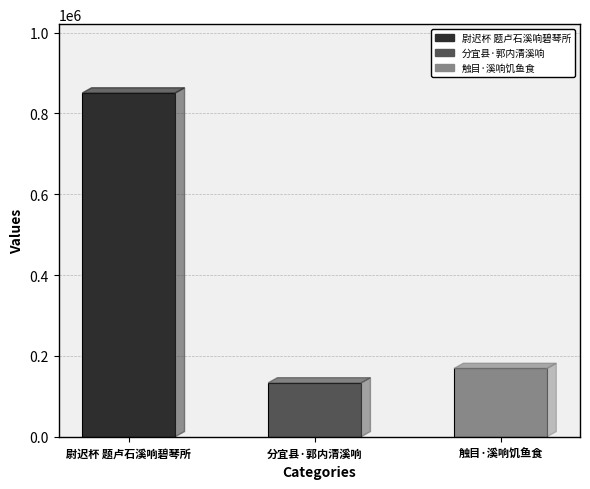

Is it true that the value at 触目·溪响饥鱼食 is 168949?

True